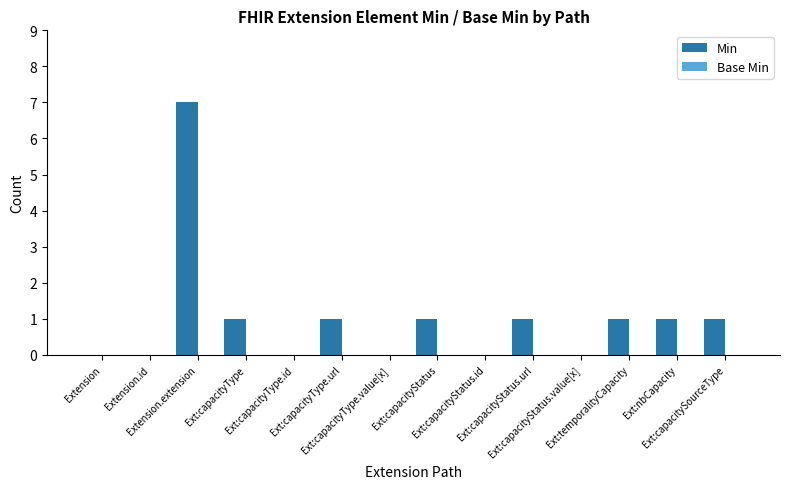

Does the chart contain stacked bars?

No